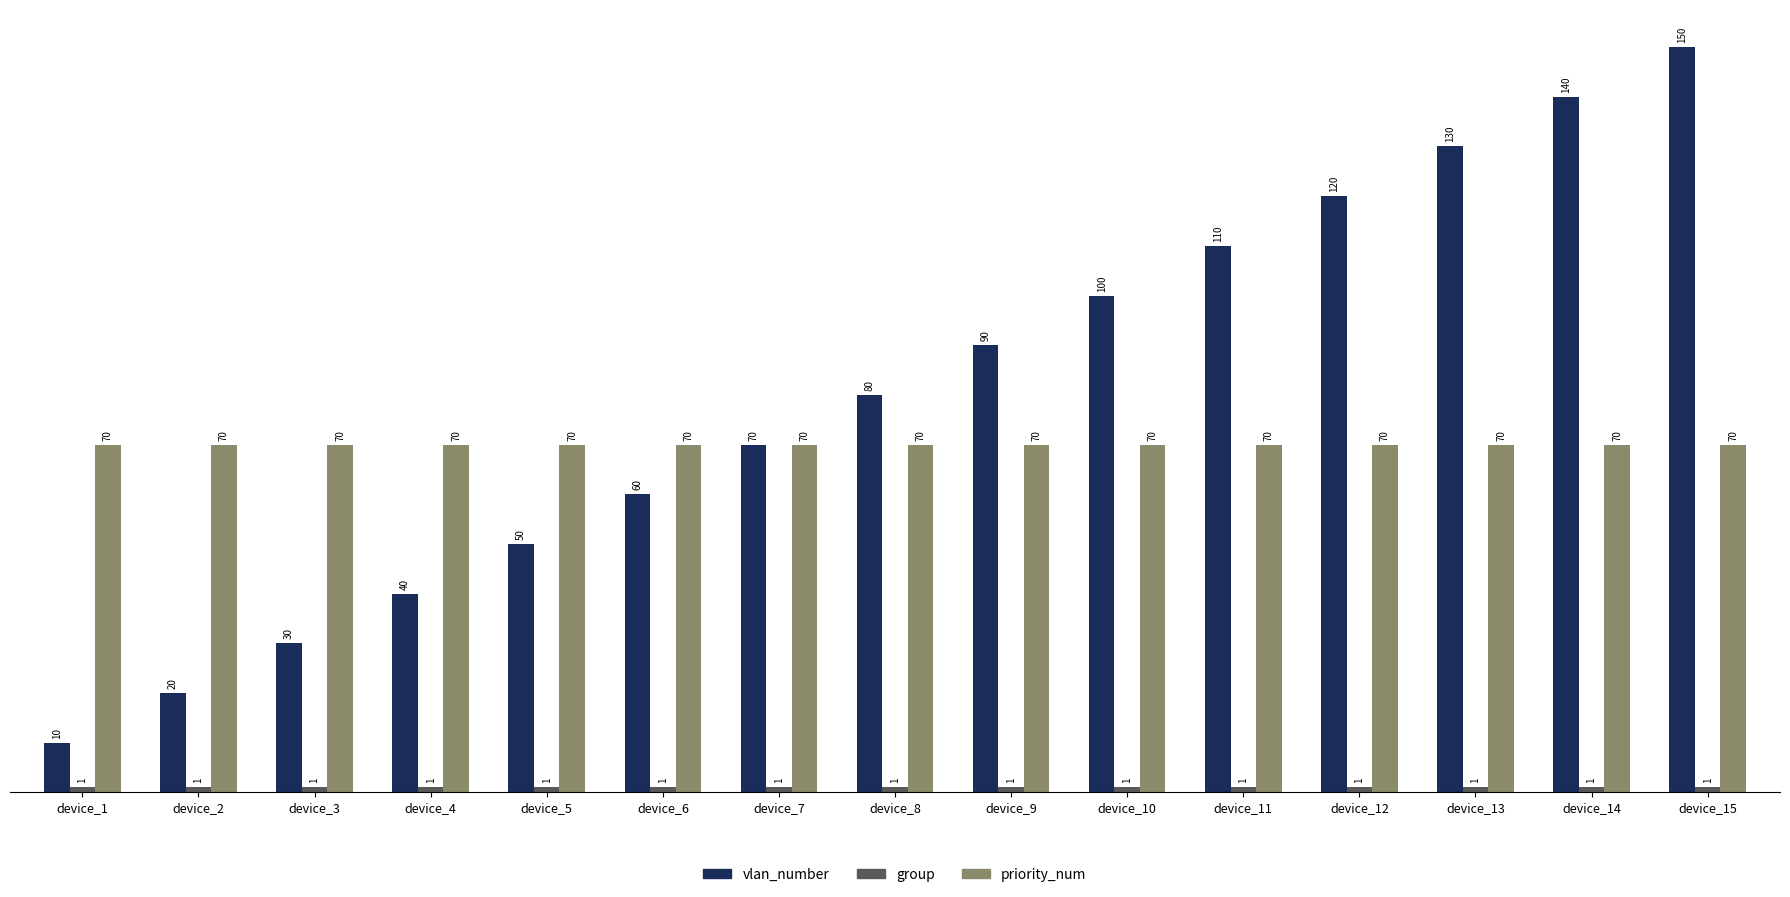

What is the difference between the maximum and minimum values in the vlan_number series?

140